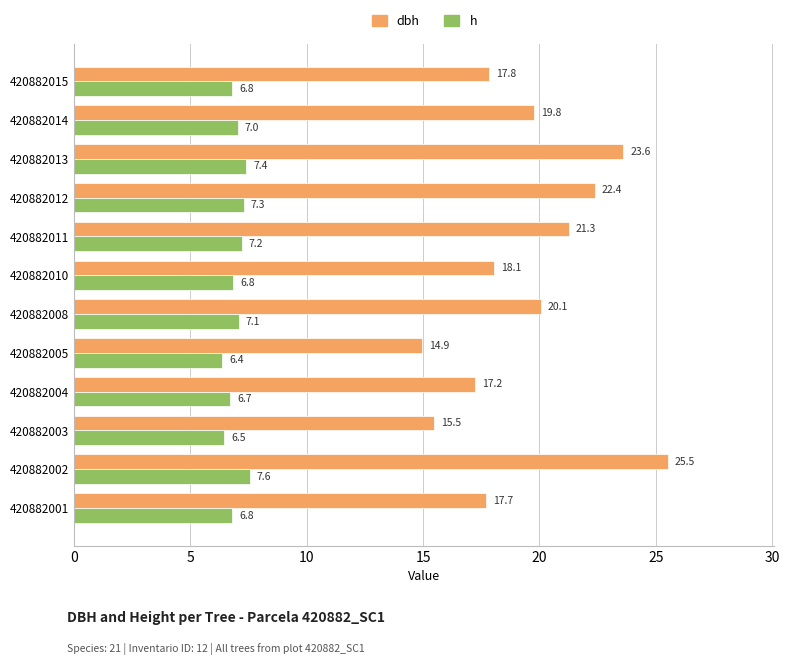

What are all the series names shown in the legend?

dbh, h